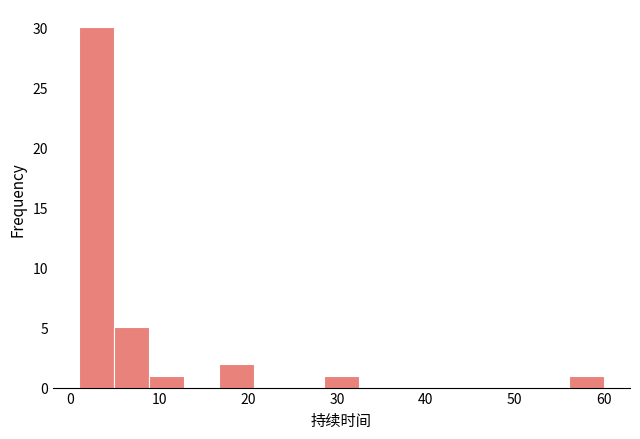

Read against the x-axis, roughly where is the centre of the tallest bar?

3